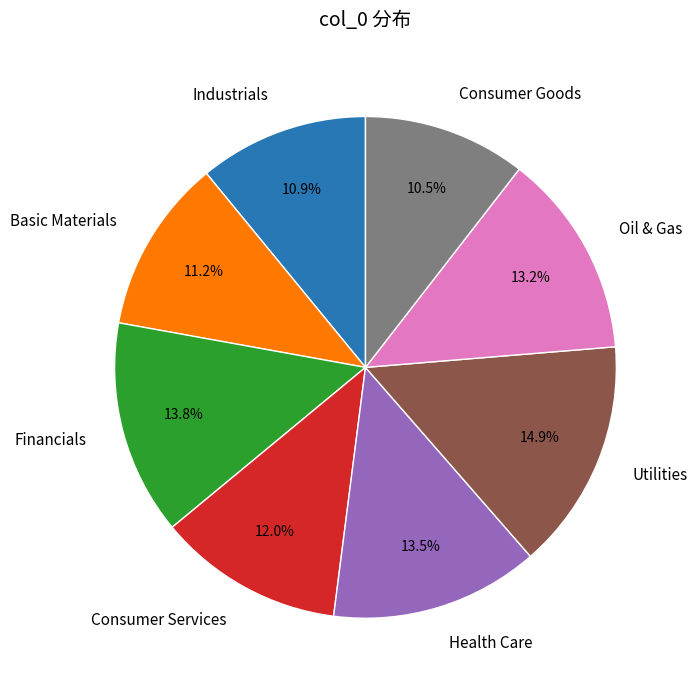

Is the sum of Health Care and Utilities greater than half?

No